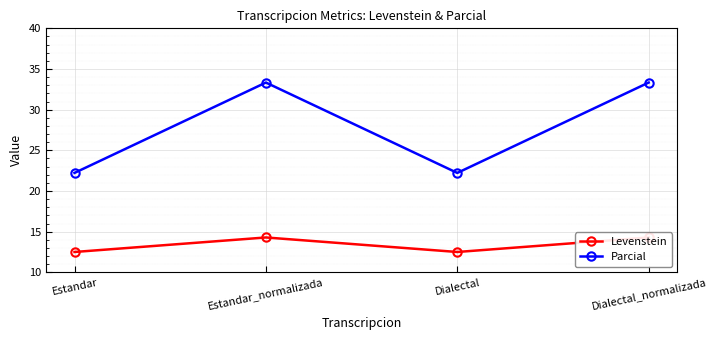

At which category does Parcial reach its first local valley?

Dialectal